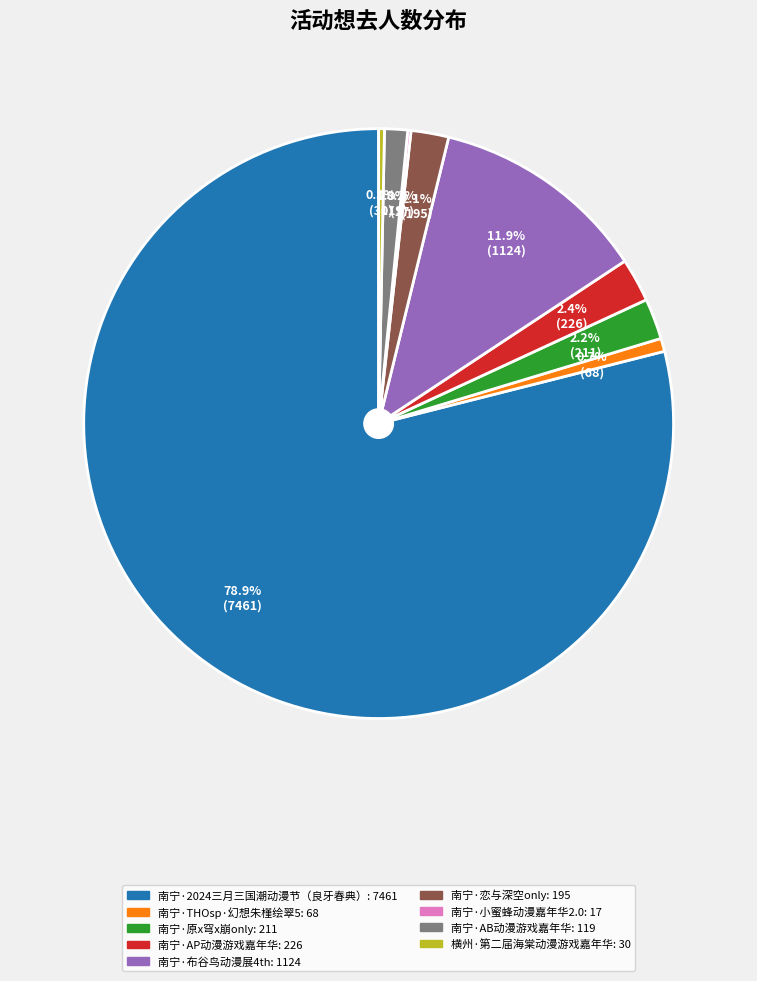

Is there a majority slice in this chart?

Yes